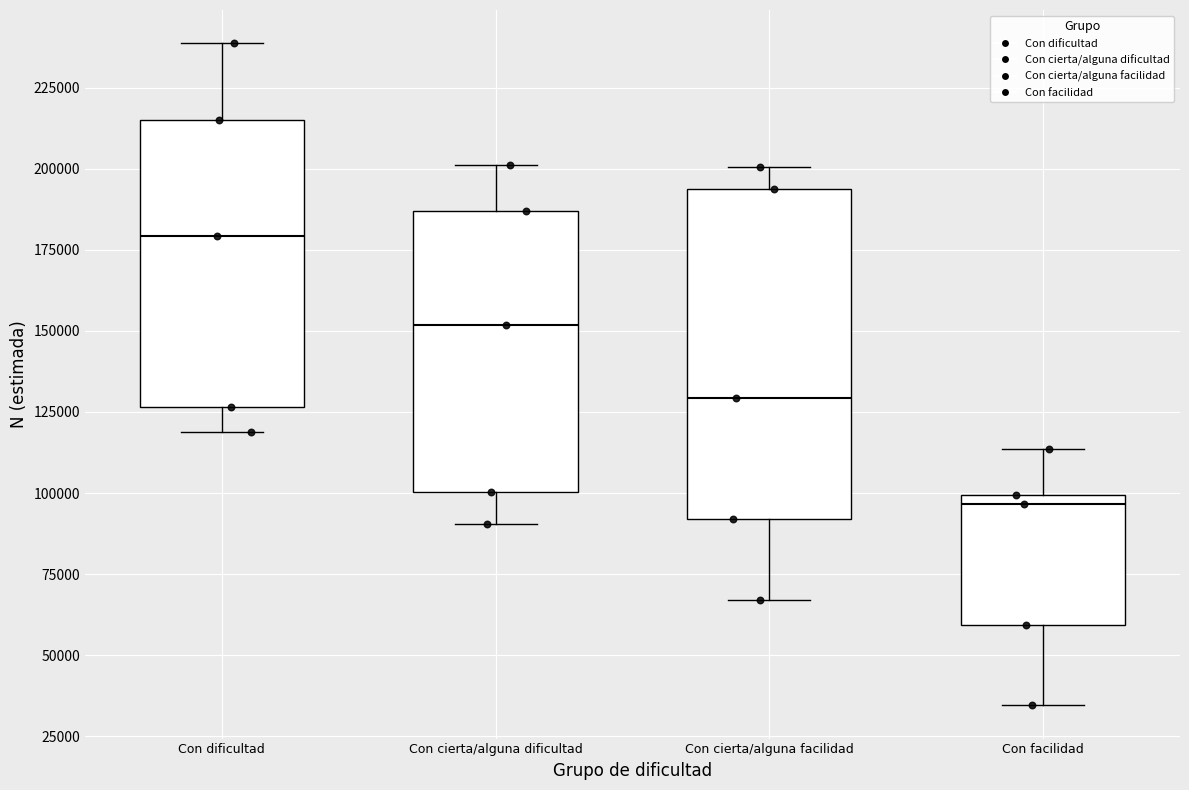

Which box is the tallest, from its lower edge to its upper edge?

Con cierta/alguna facilidad